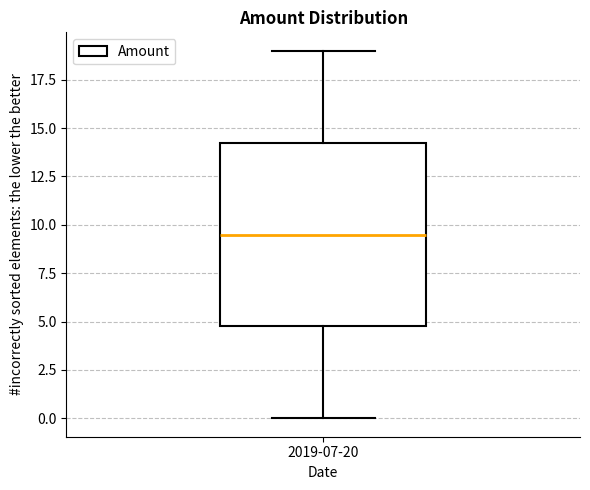

Where is the lower edge of the box for 2019-07-20 on the y-axis? The values are not printed on the chart, so give them approximately, as read against the axis.

5.0